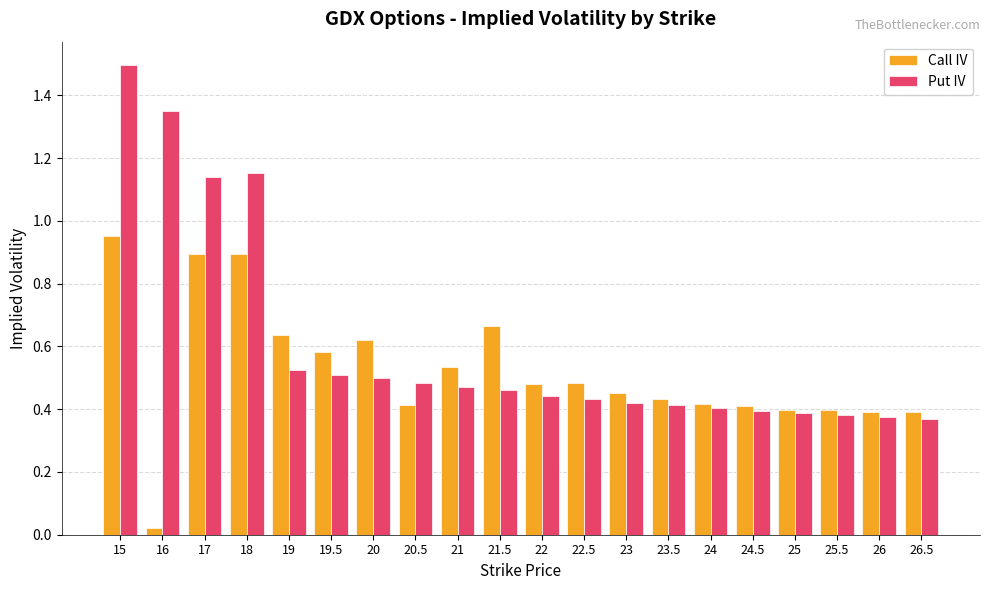

How many series are shown in this chart?

2